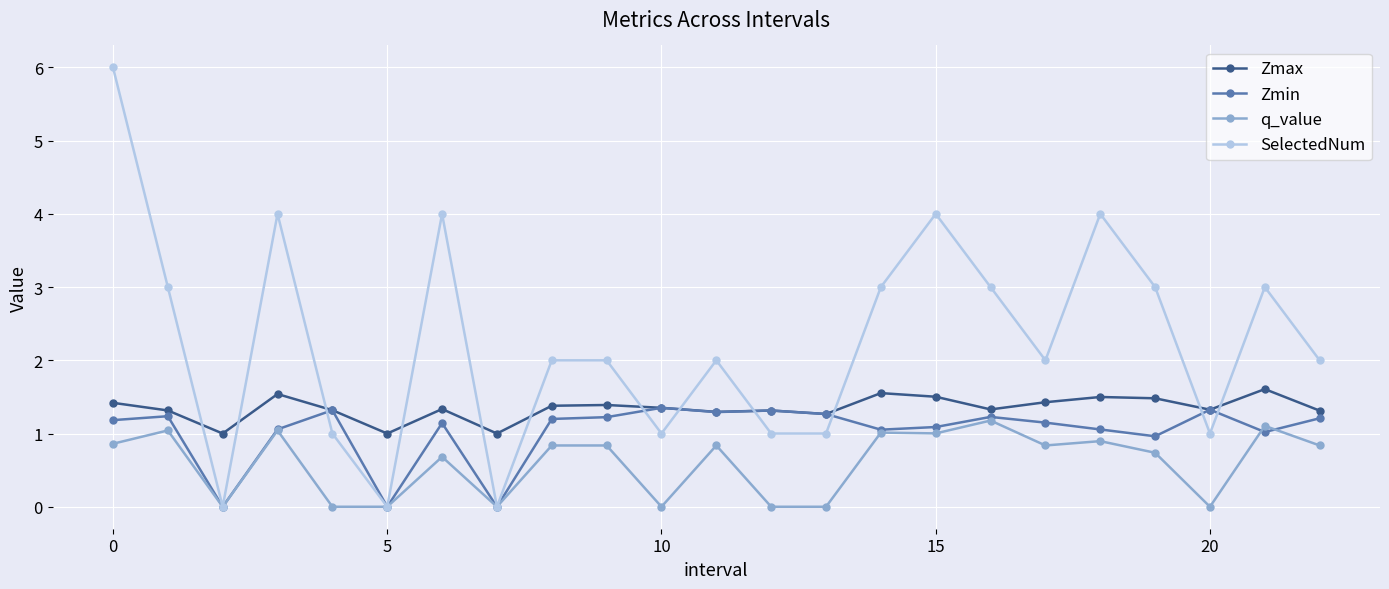

How many intersections are there between SelectedNum and Zmax?

12